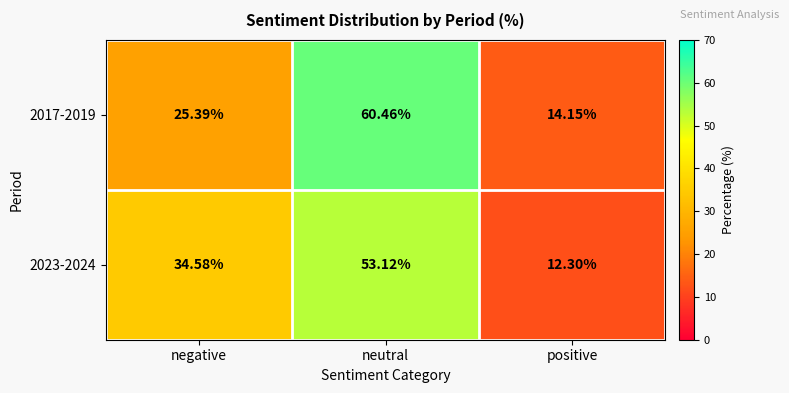

Is the value of 2017-2019 at neutral greater than the value of 2023-2024 at positive?

Yes